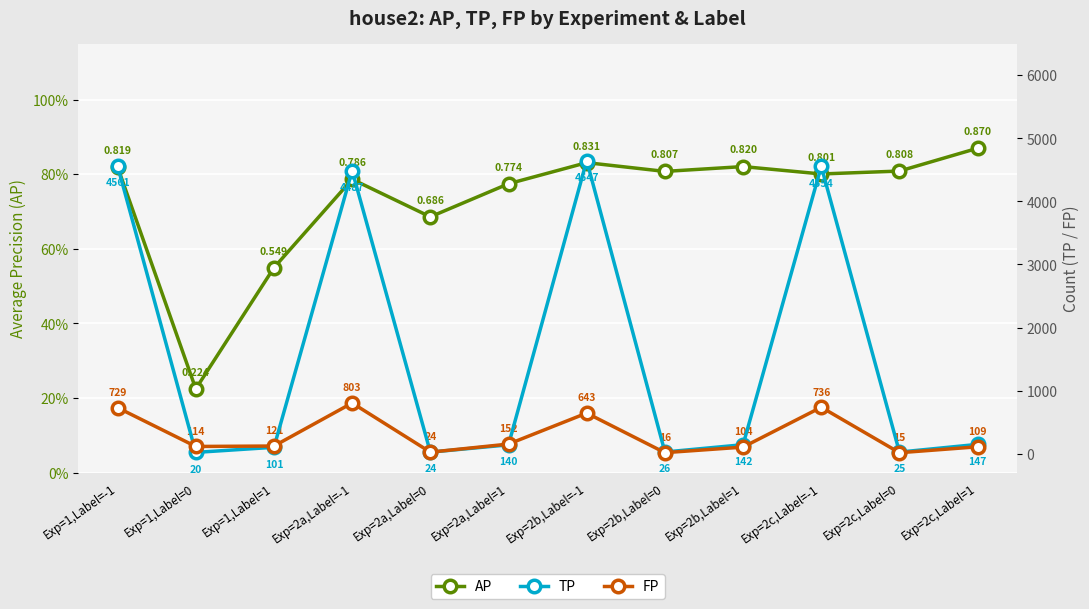

At which category does the chart reach its minimum across all series?

Exp=1,Label=0